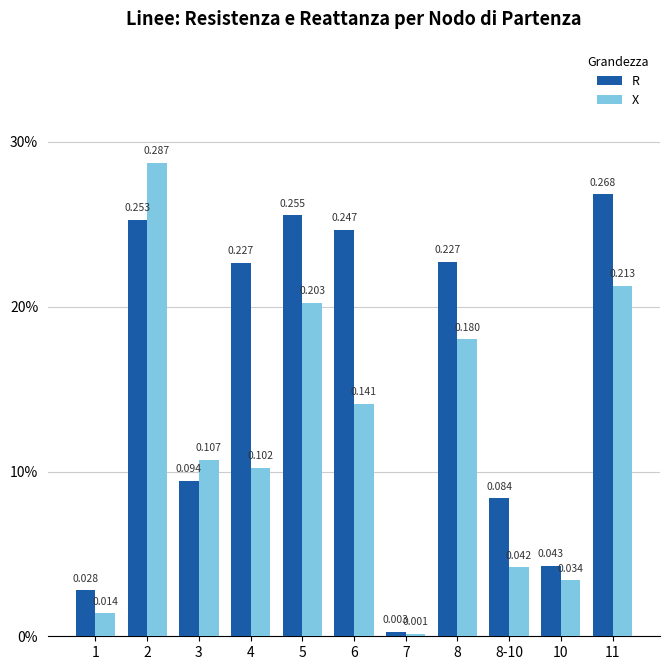

What is the label of the 6th bar from the left?

6